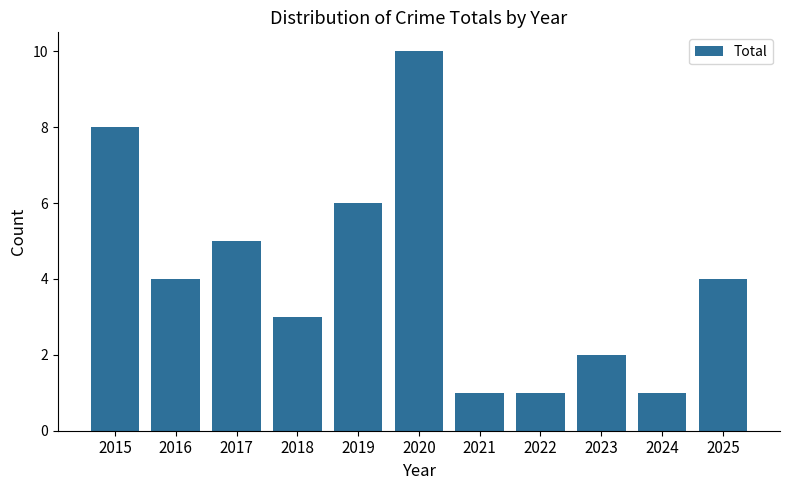

Count the number of data series in this chart.

1